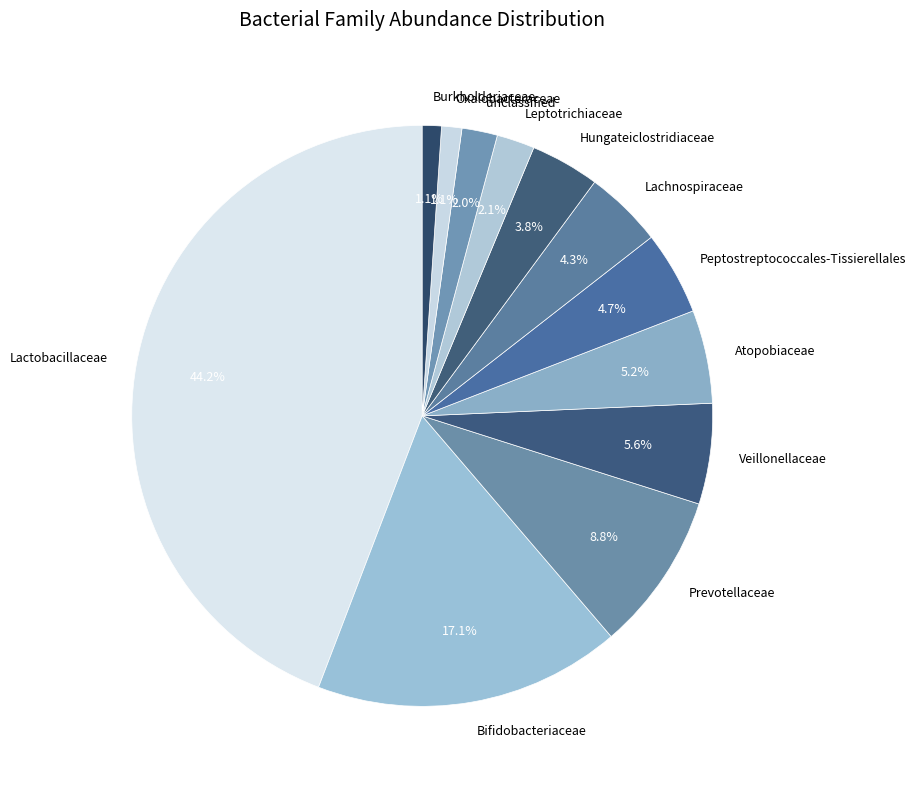

Is it true that Prevotellaceae is 9% of the pie?

True